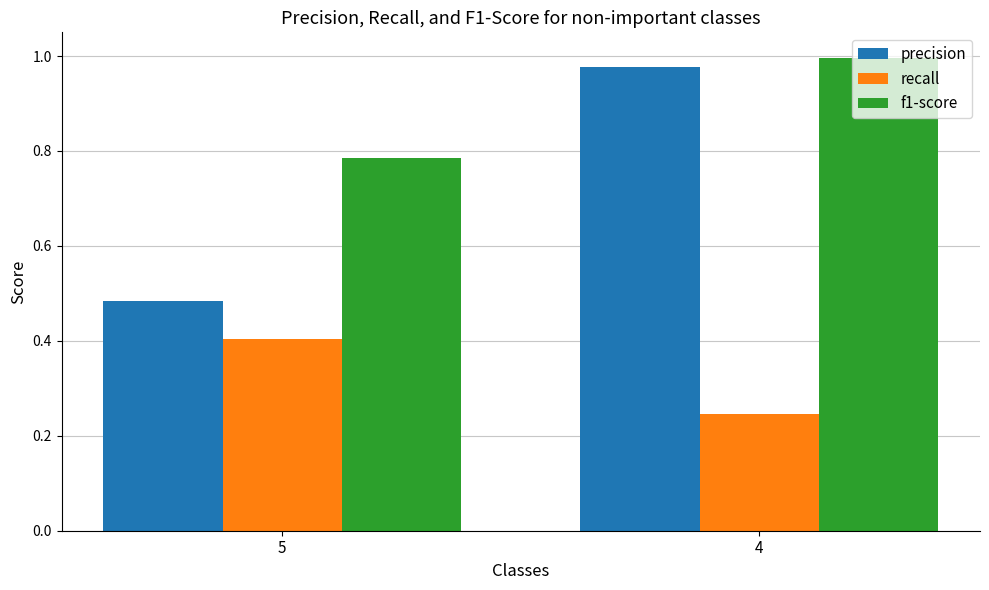

Between 5 and 4, which series saw the biggest shift?

precision